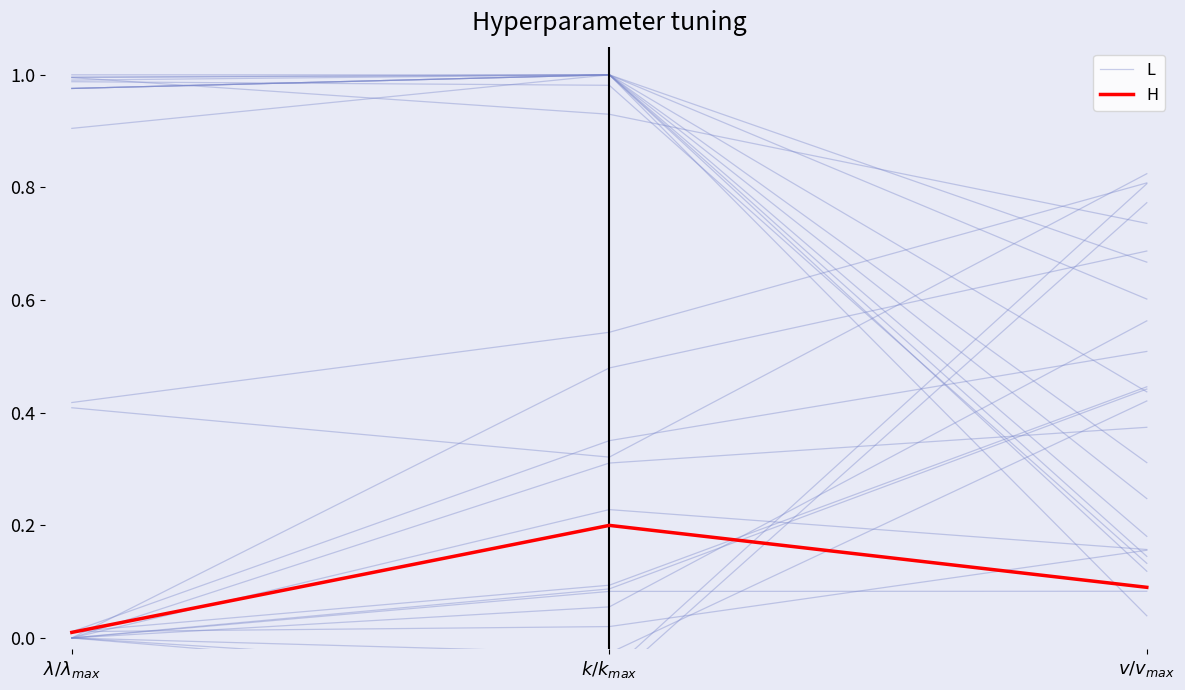

What is the value of the H point at the 2nd from the left?

0.2